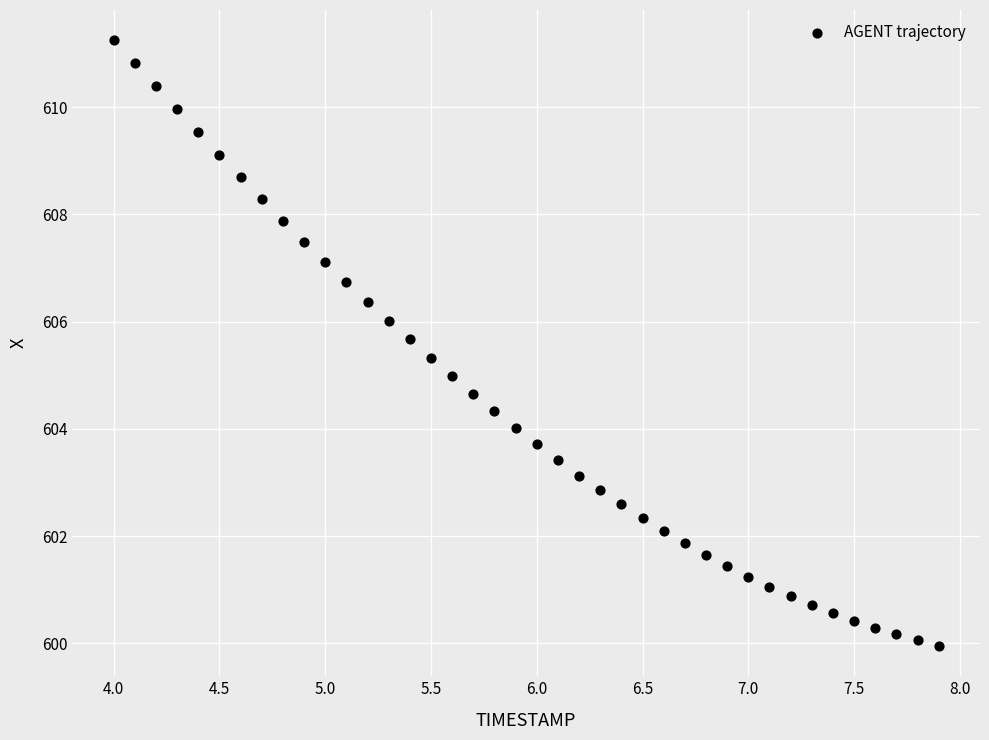

What is the range of X values (max minus min)?

3.9